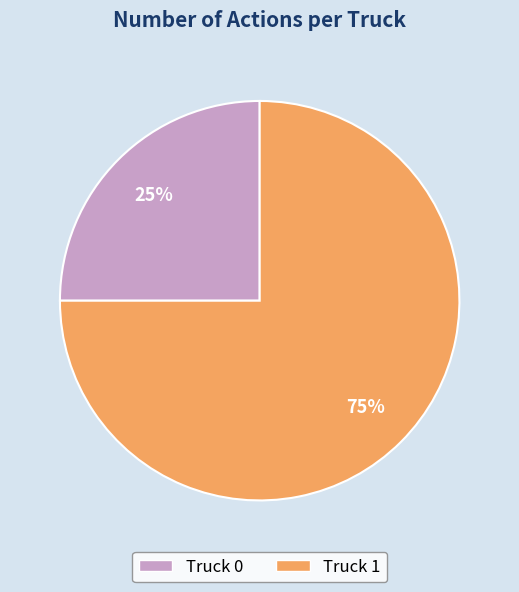

Which slice is the smallest?

Truck 0